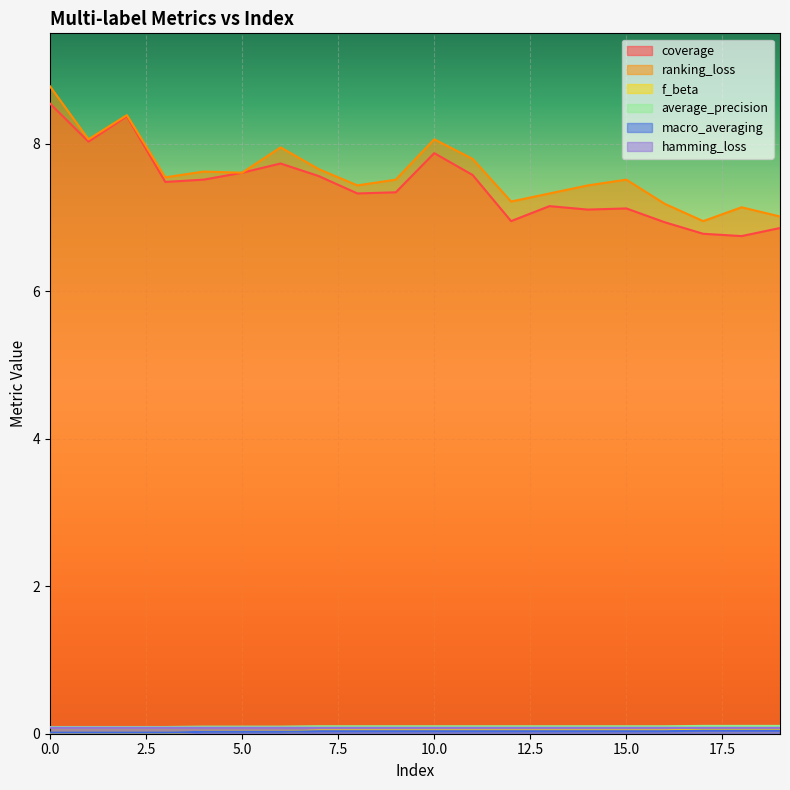

What is the average value of the hamming_loss series?

0.1